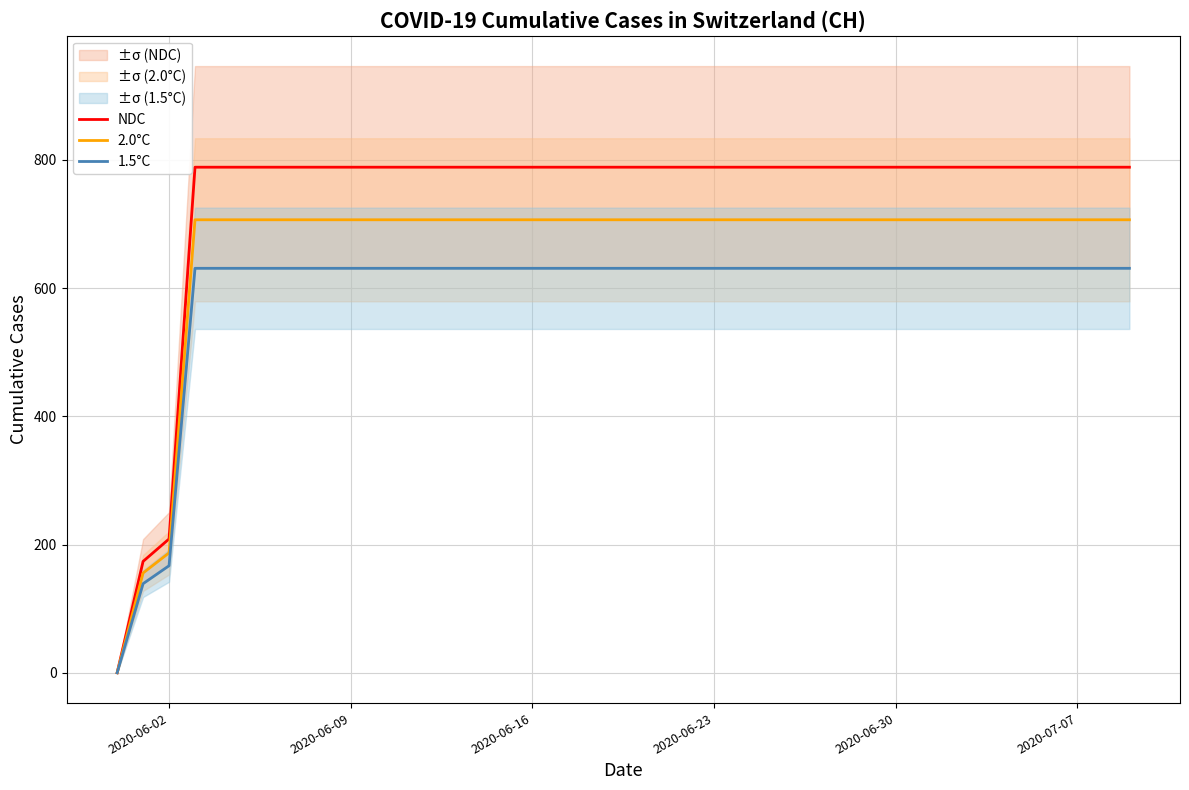

True or false: 1.5°C and 2.0°C cross at least once.

False